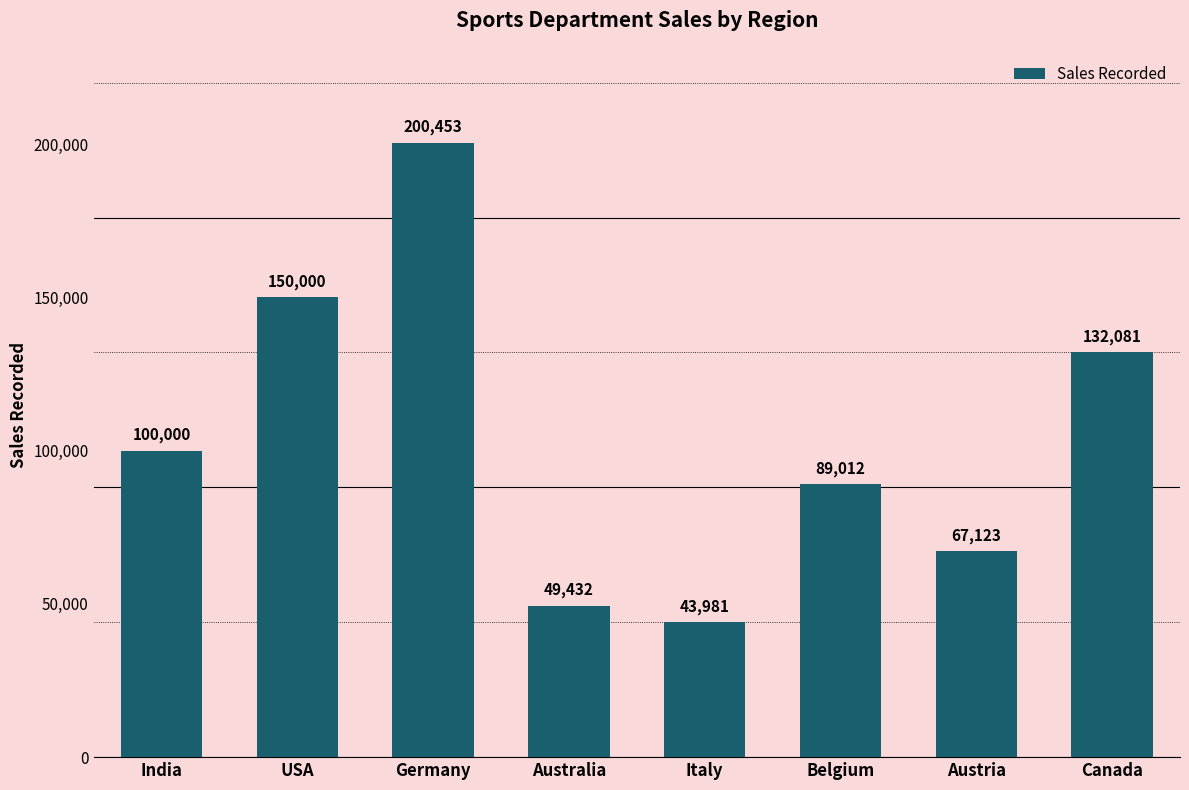

At which label is the value closest to 122217?

Canada